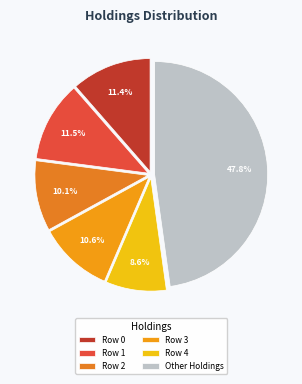

Is there any slice that represents more than half of the pie?

No